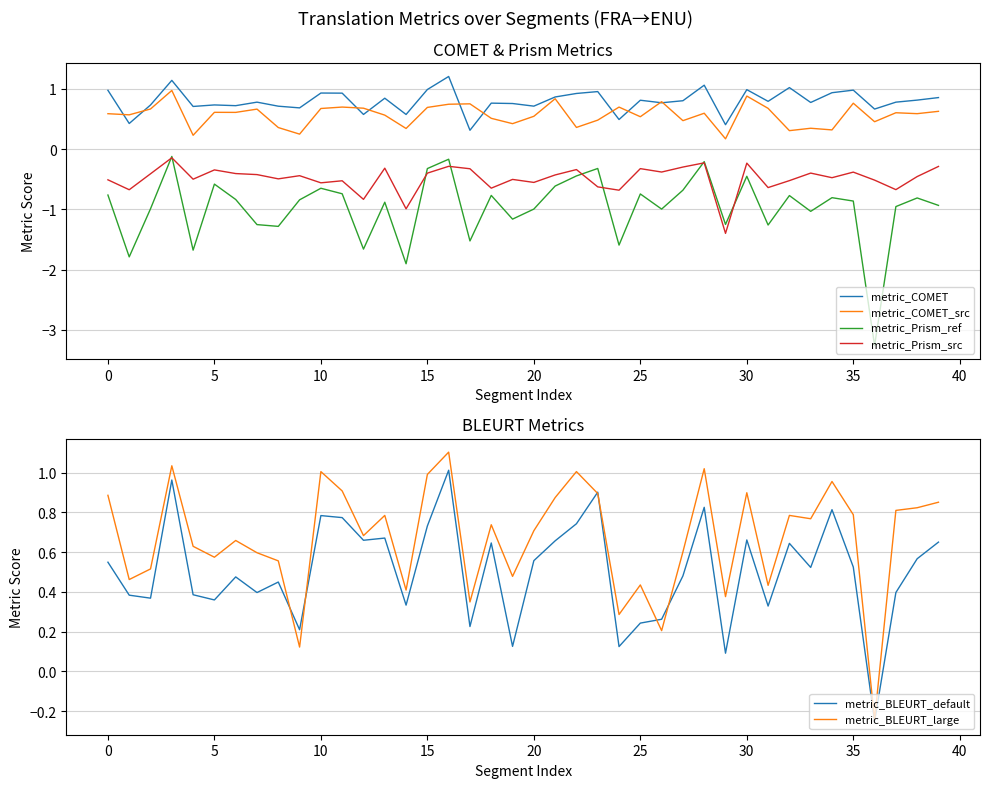

What is the maximum value for metric_BLEURT_large?

1.1